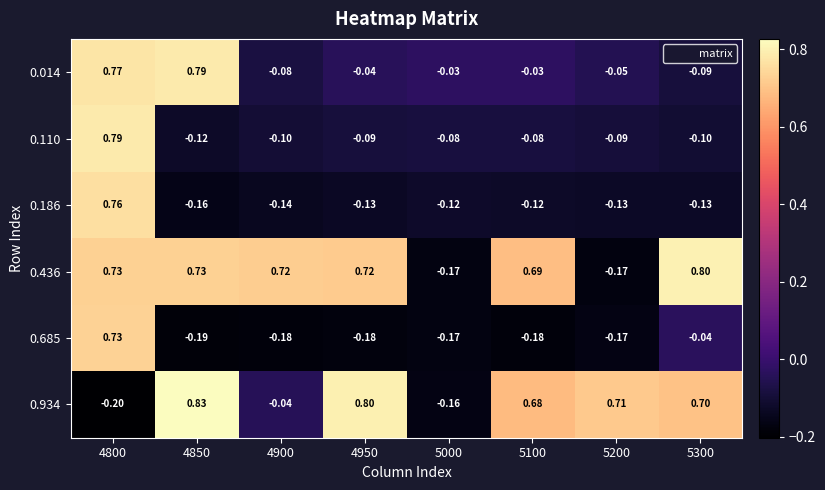

Is the value of 0.186 at 5100 greater than the value of 0.934 at 4850?

No